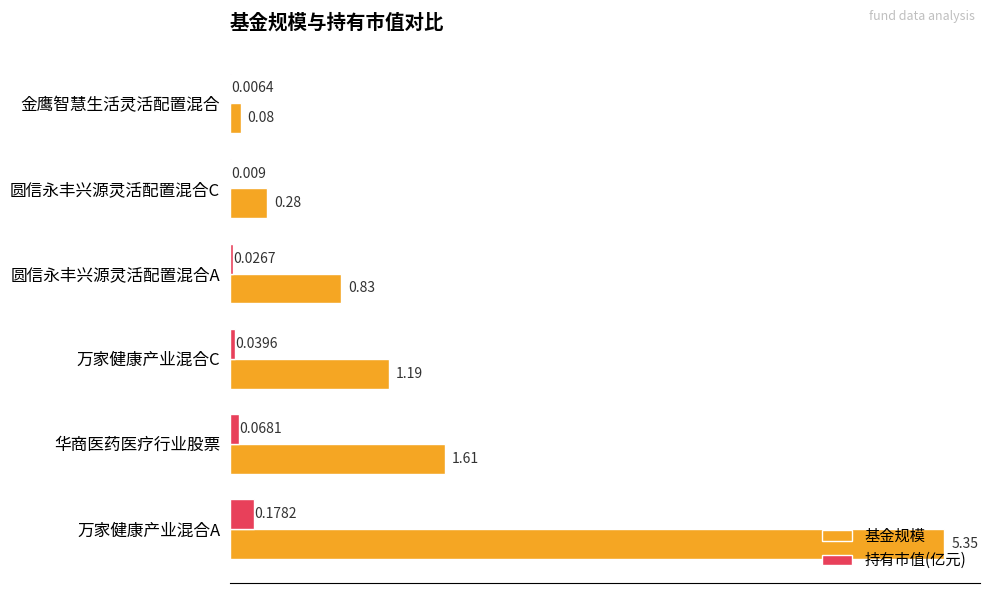

Is the value of 基金规模 at 圆信永丰兴源灵活配置混合C greater than the value of 持有市值(亿元) at 华商医药医疗行业股票?

Yes